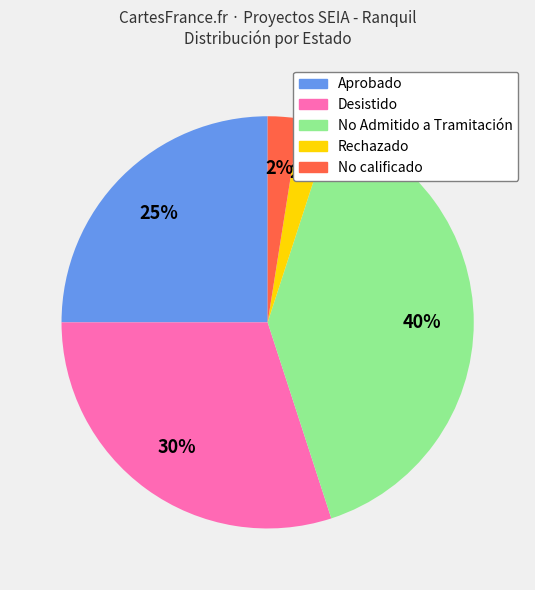

To the nearest percent, what is the difference between the largest and smallest slice percentages?

38%